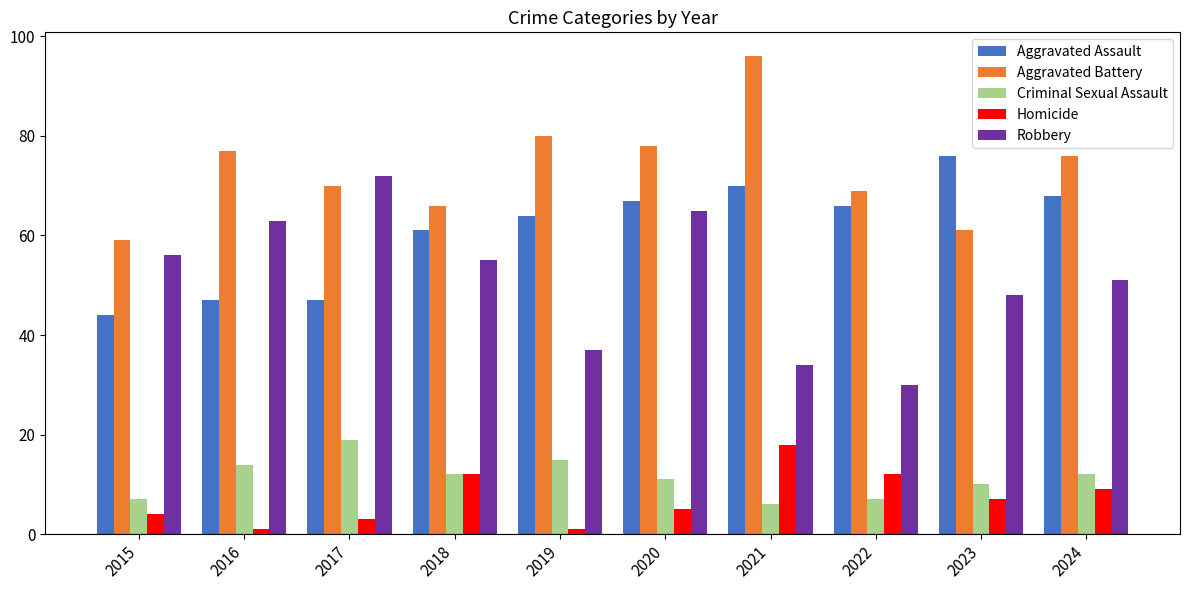

Which category has the lowest value in the Aggravated Battery series?

2015